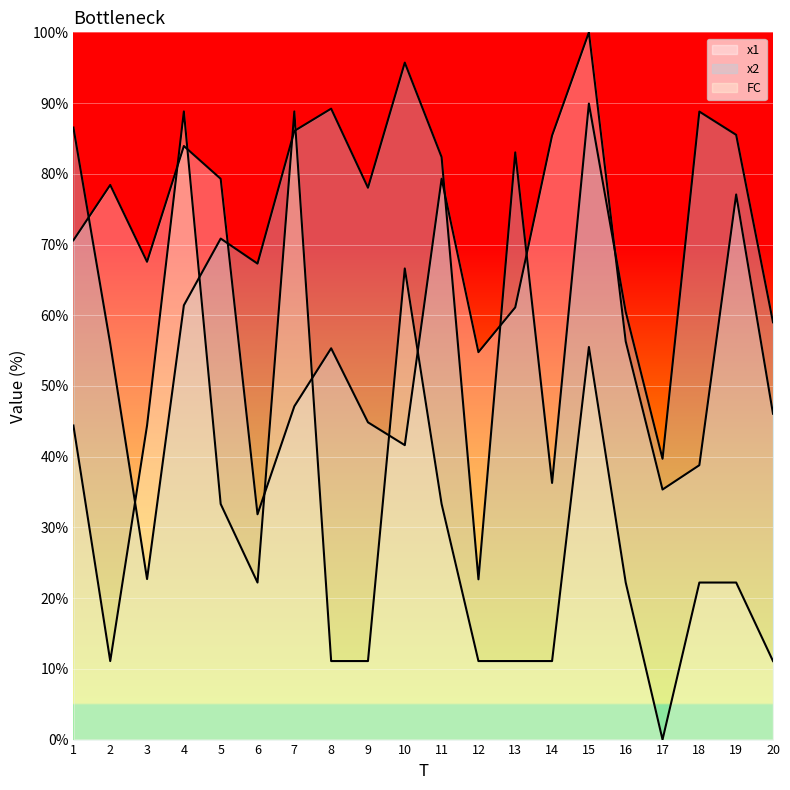

True or false: x2 has more than 2 points higher than both neighbors.

True